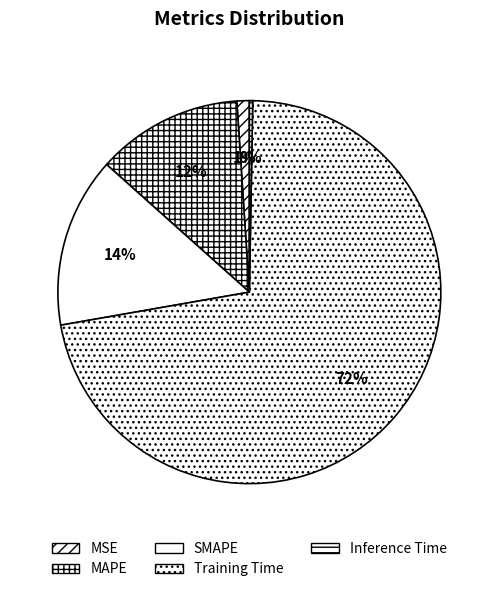

Is there a majority slice in this chart?

Yes